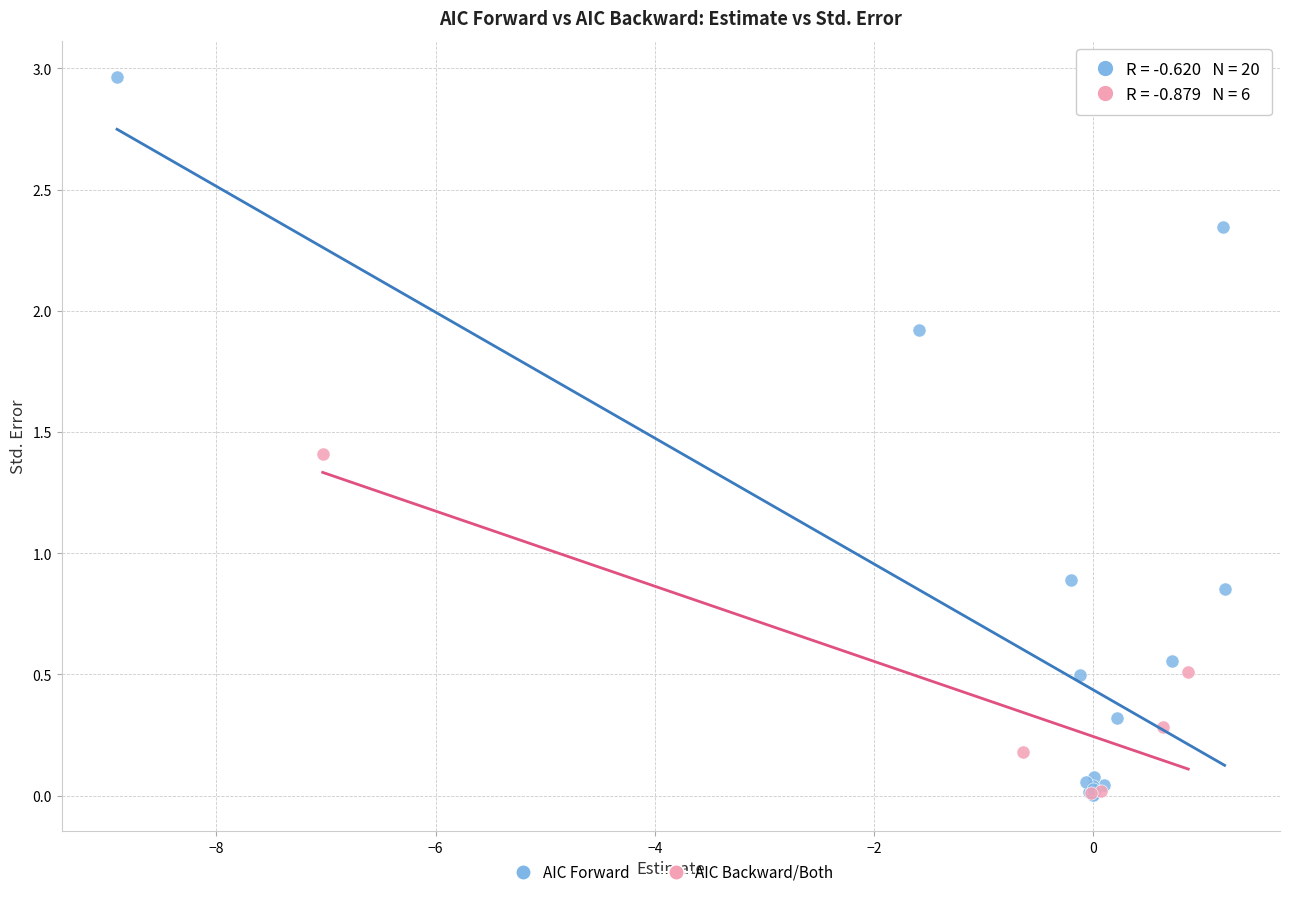

Which series has the largest Y range (max minus min)?

AIC Forward